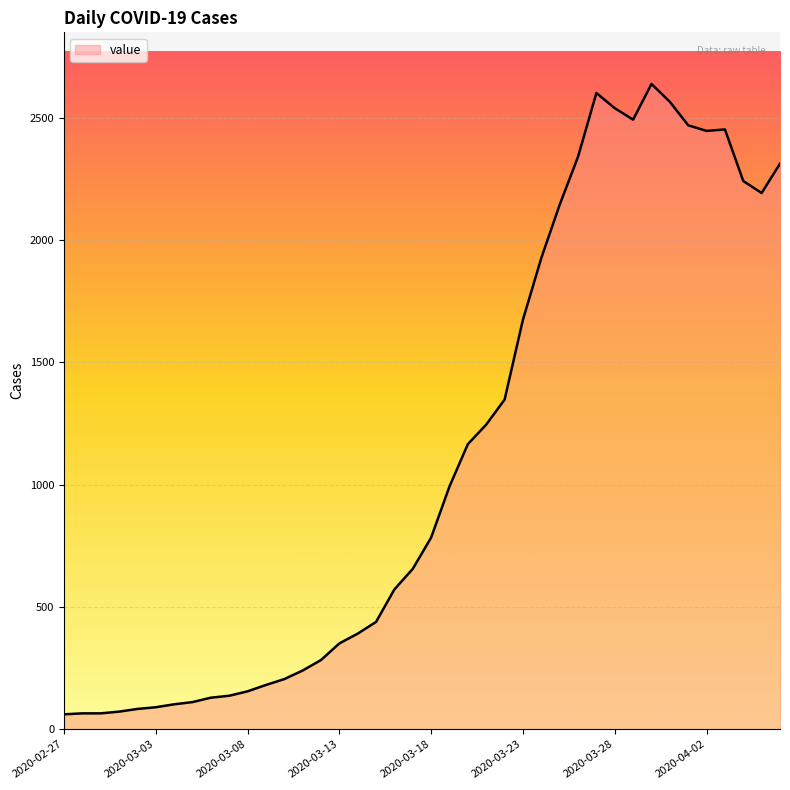

What is the greatest value displayed?

2639